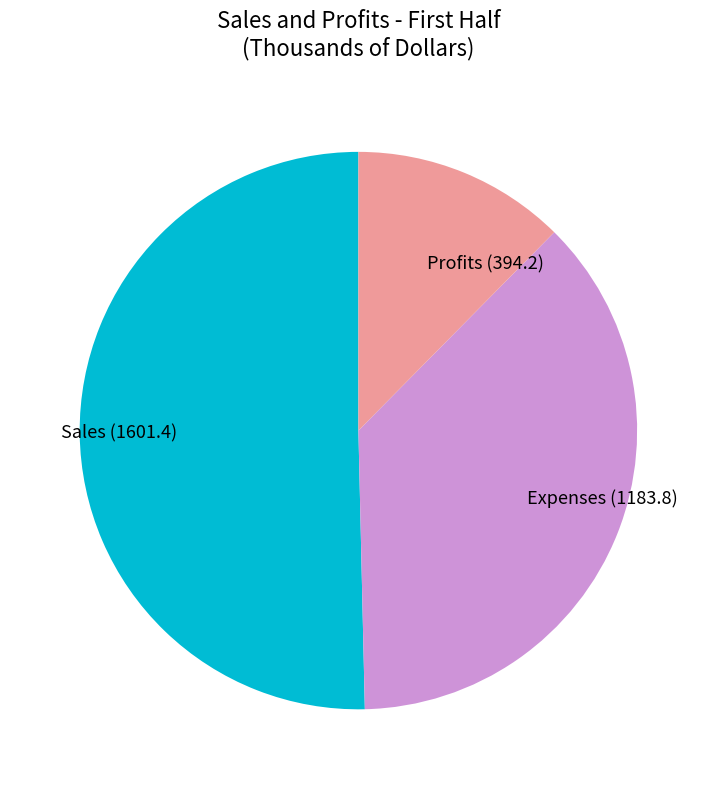

Is it true that Expenses is 50% of the pie?

False